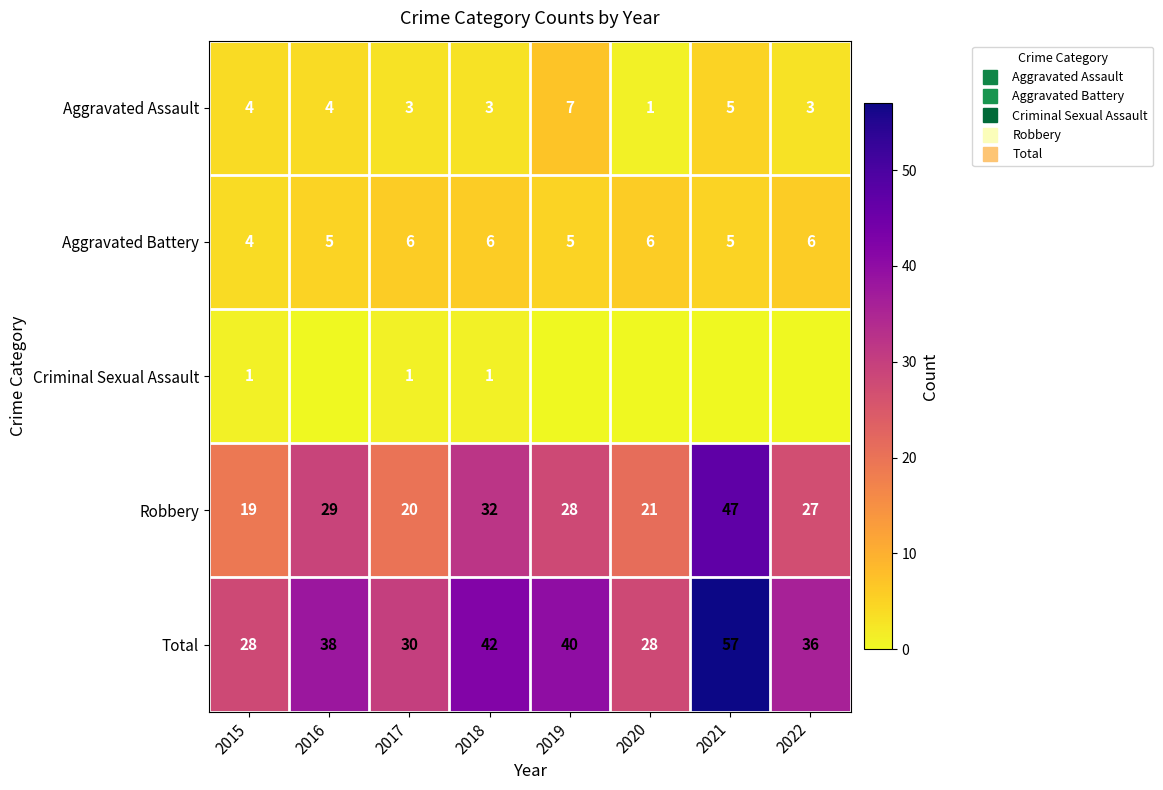

How many data points in Total are less than 38?

4